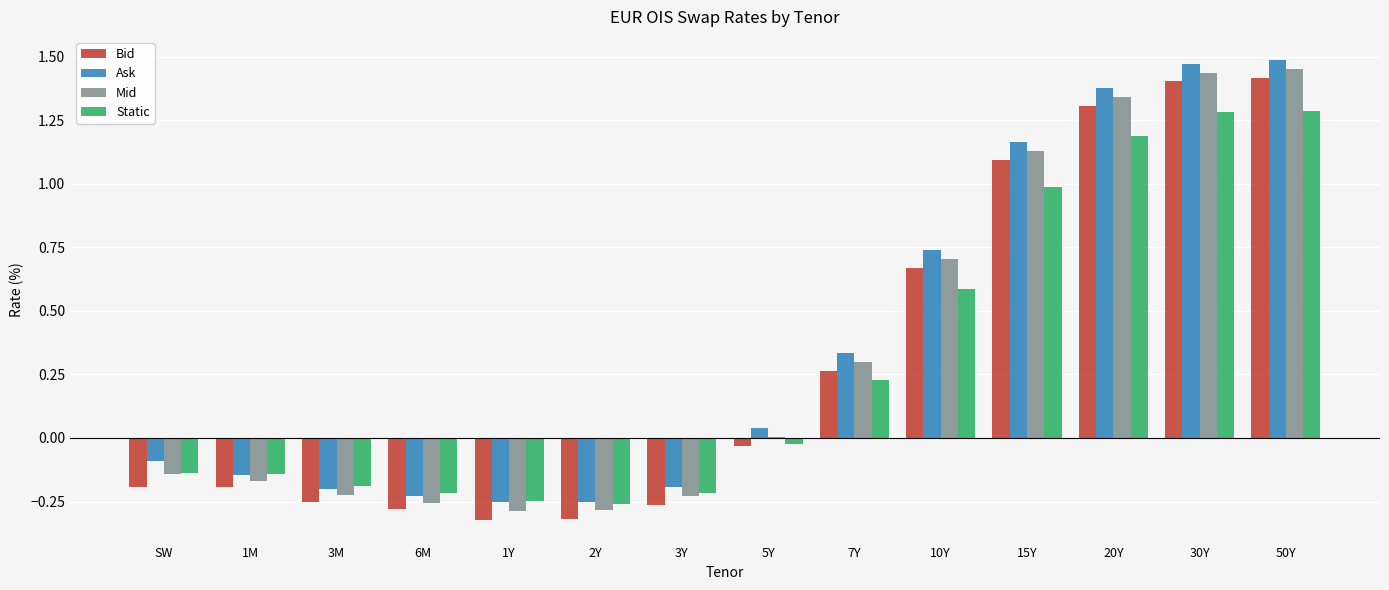

Which series changed the most between 1M and 5Y?

Ask